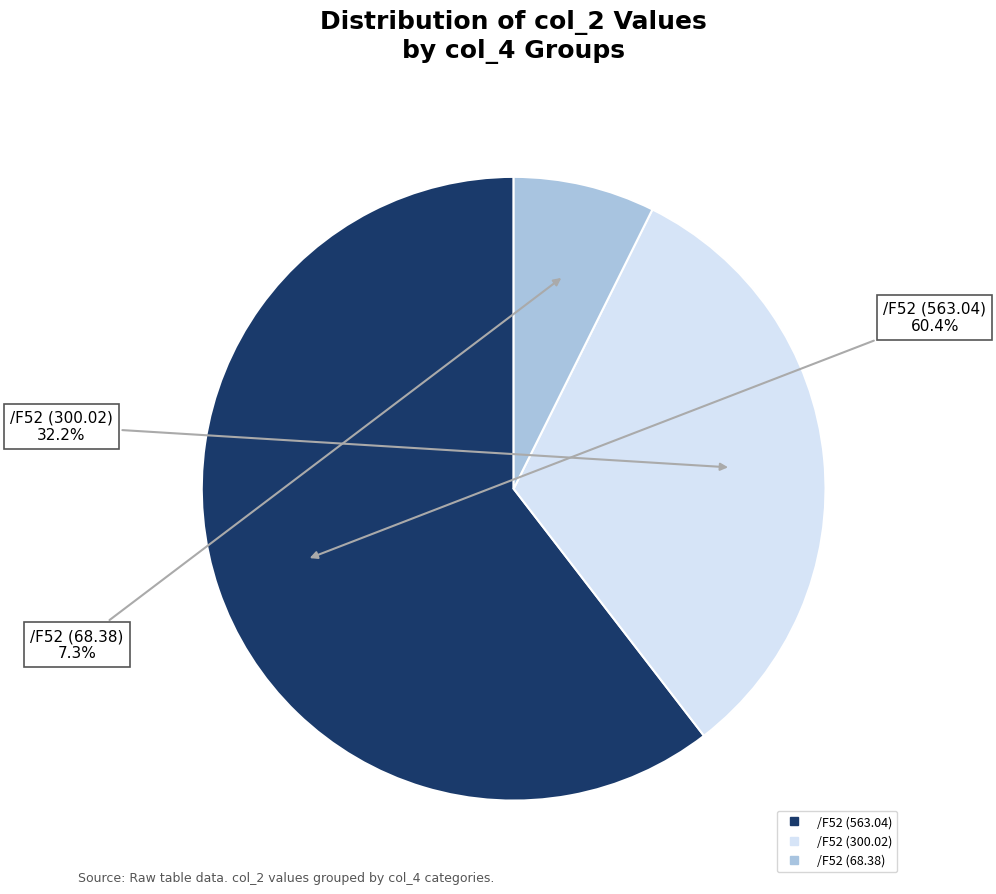

Does any single category account for the majority?

Yes